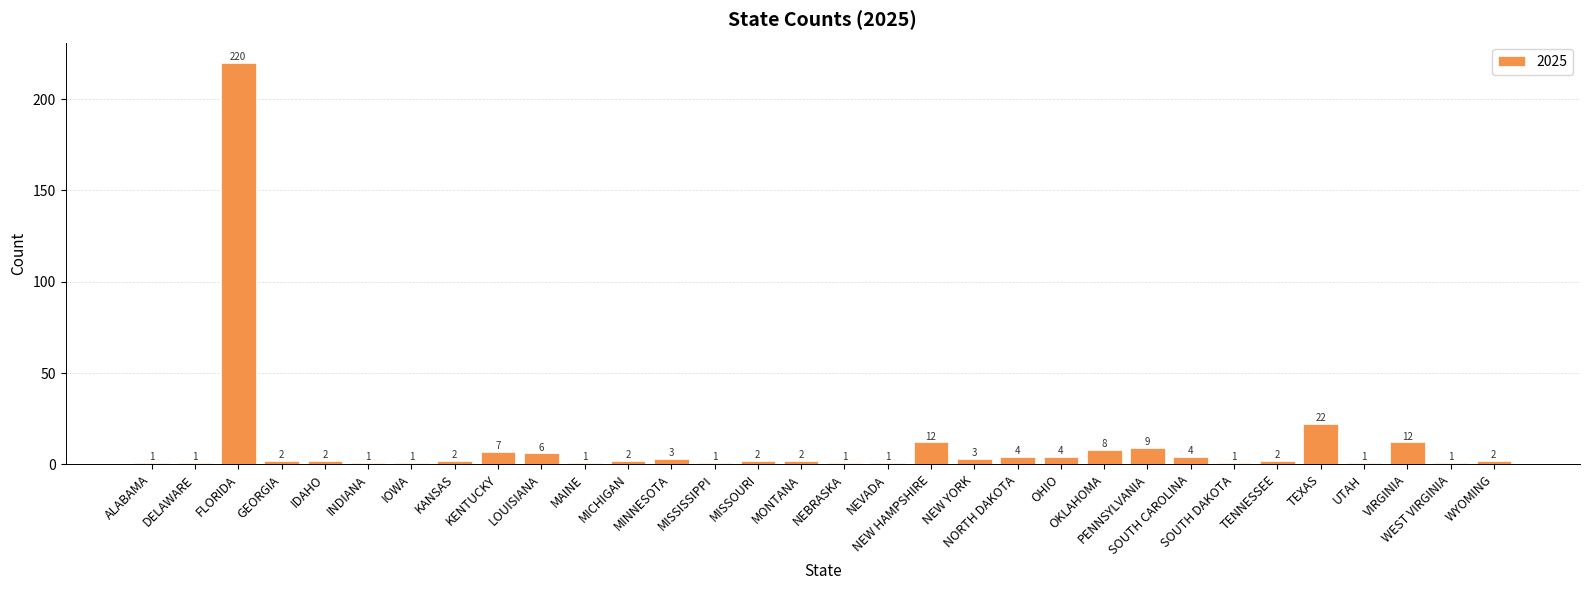

Does the chart contain any negative values?

No